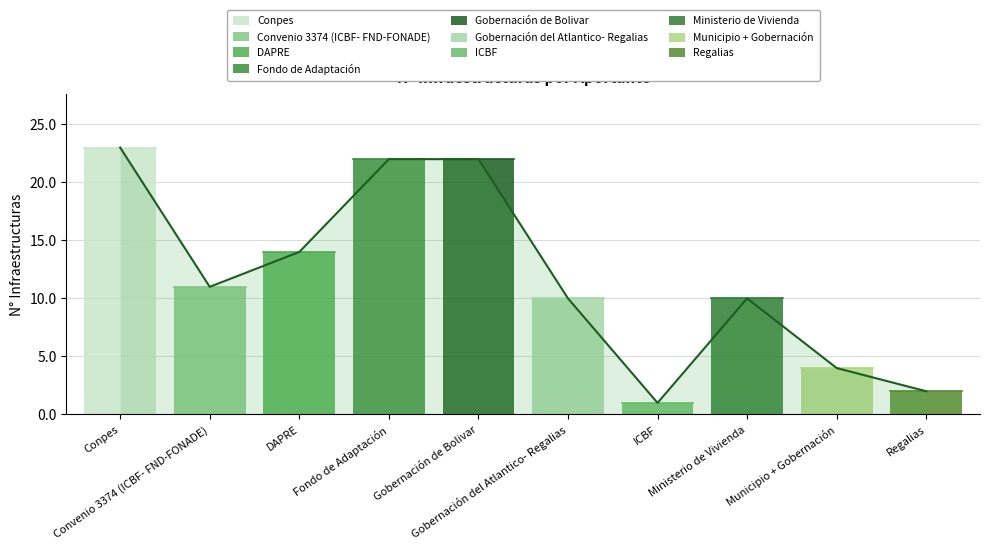

Reading left to right, what are all the values shown in this chart?

23	11	14	22	22	10	1	10	4	2